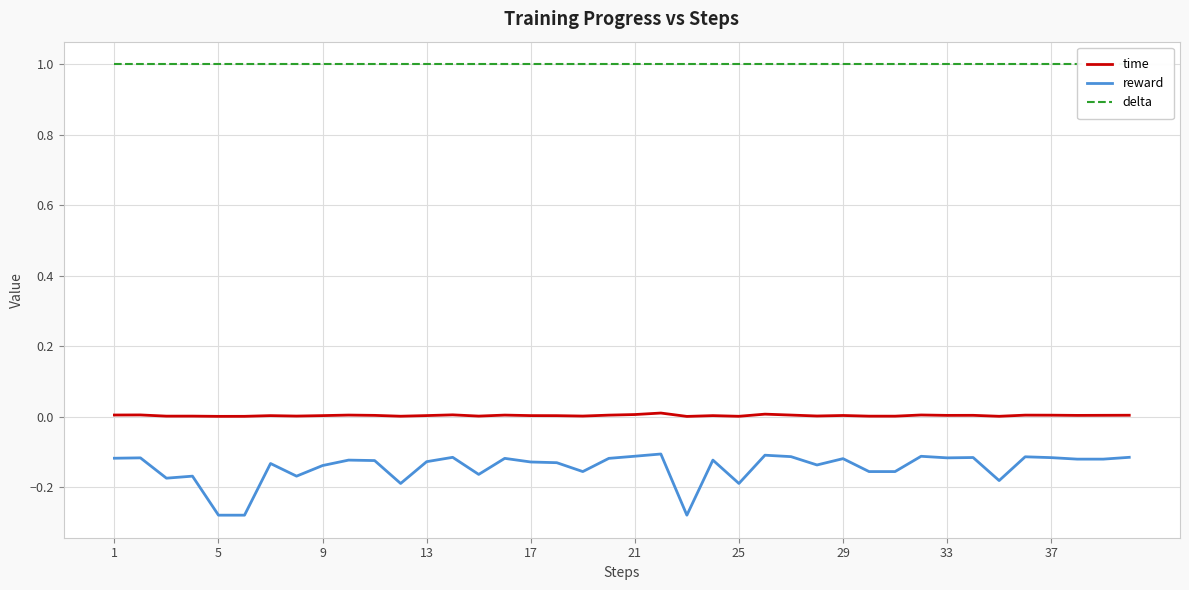

Which has a higher value, 25 or 17?

25